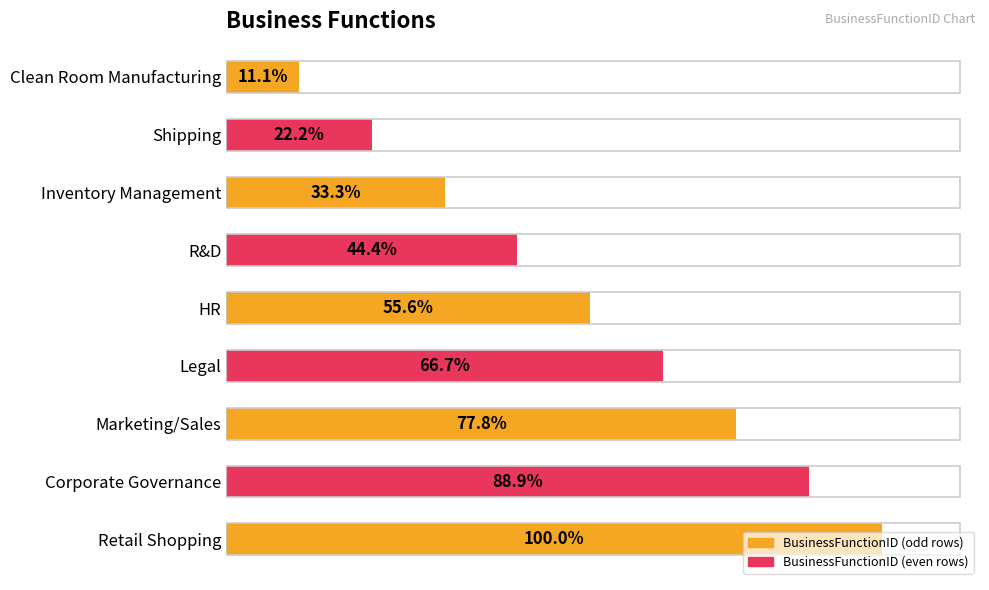

Are the bars horizontal?

Yes